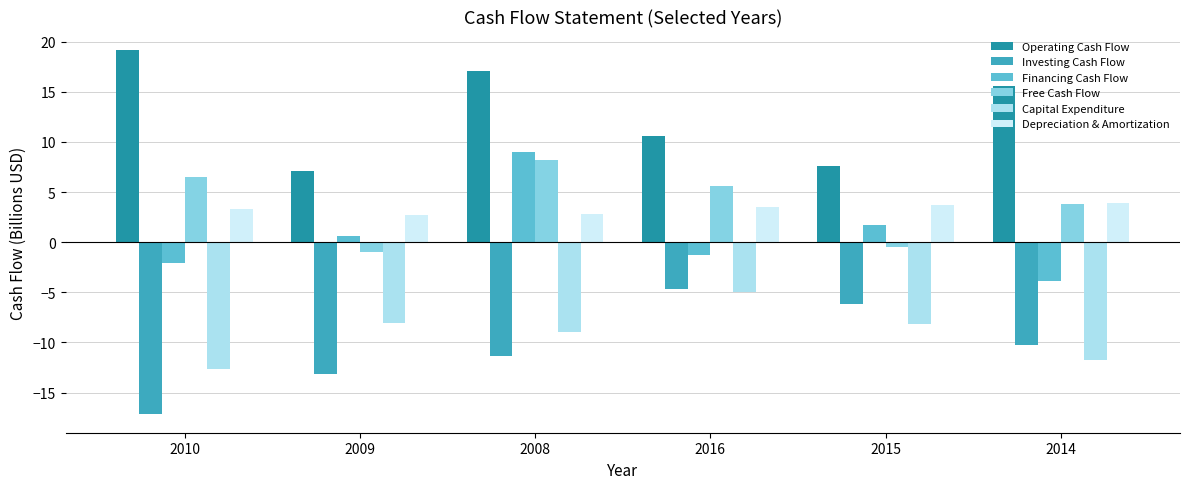

At which category does the chart reach its peak across all series?

2010